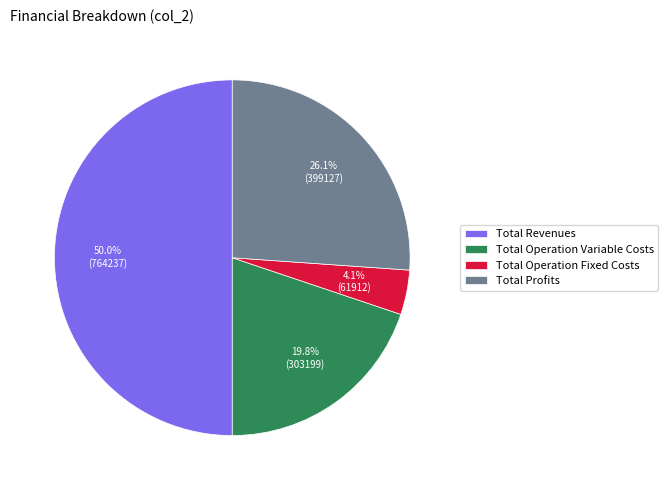

The Total Operation Variable Costs slice represents 20% of the pie. True or false?

True